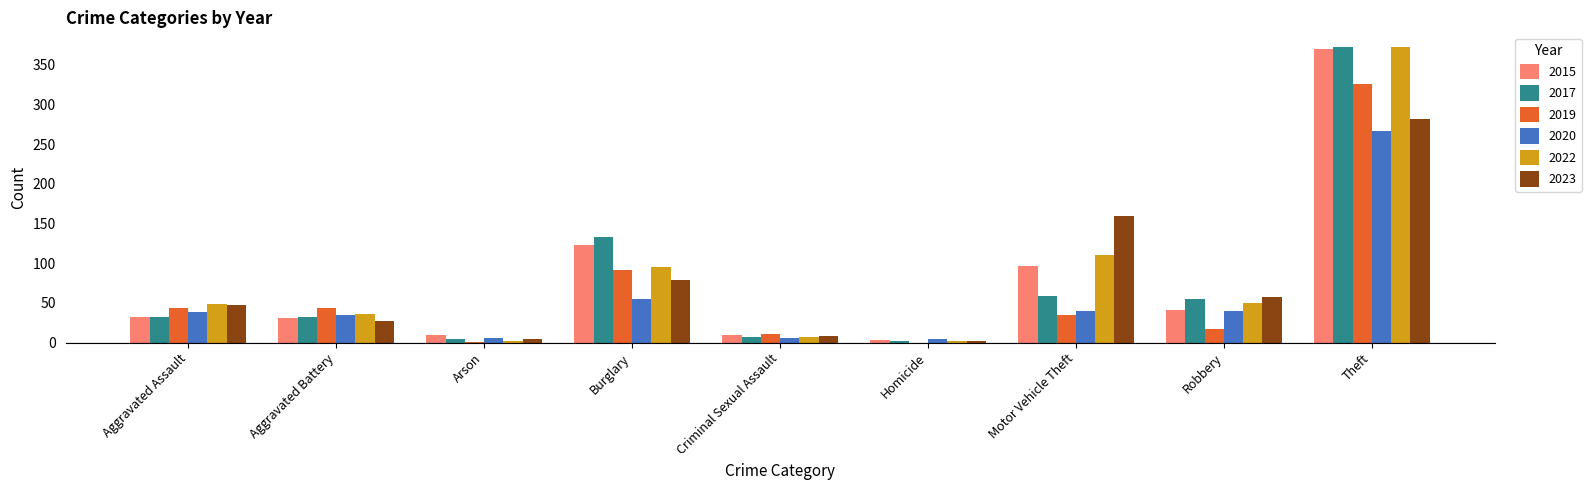

The value of 2019 at Robbery is 17. True or false?

True